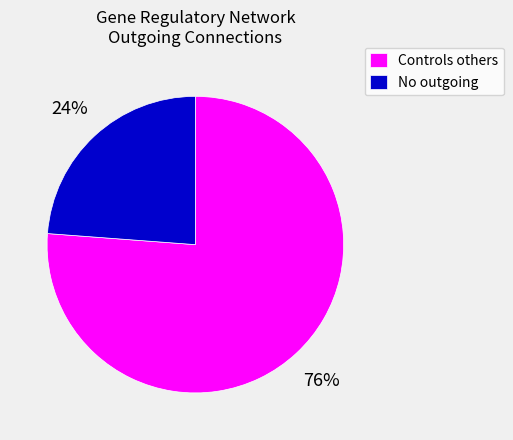

Rank the categories by value from lowest to highest.

No outgoing, Controls others